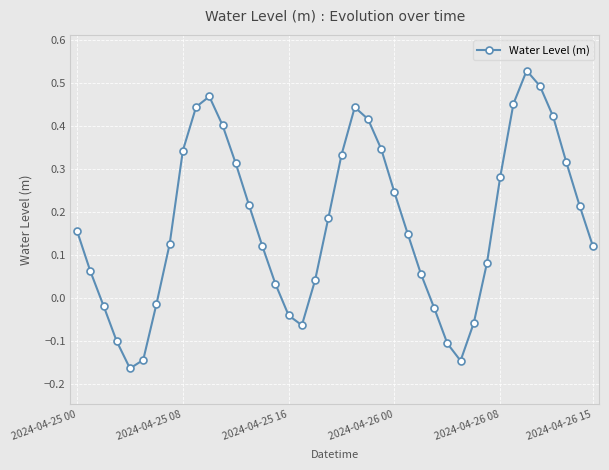

True or false: there are more than 1 points higher than both neighbors.

True